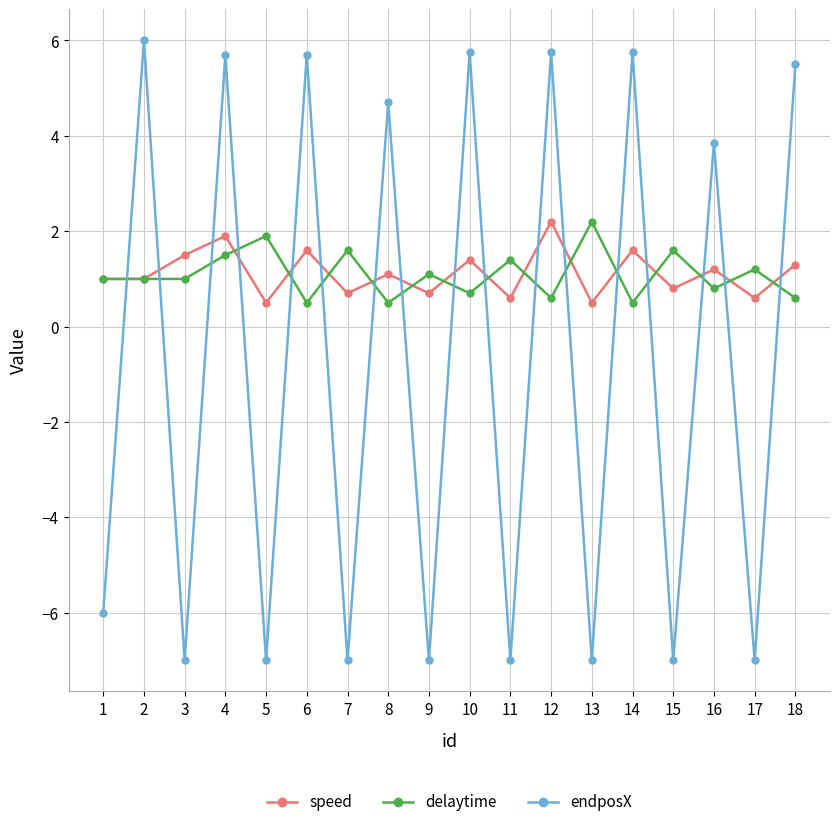

What is the minimum value for speed?

0.5